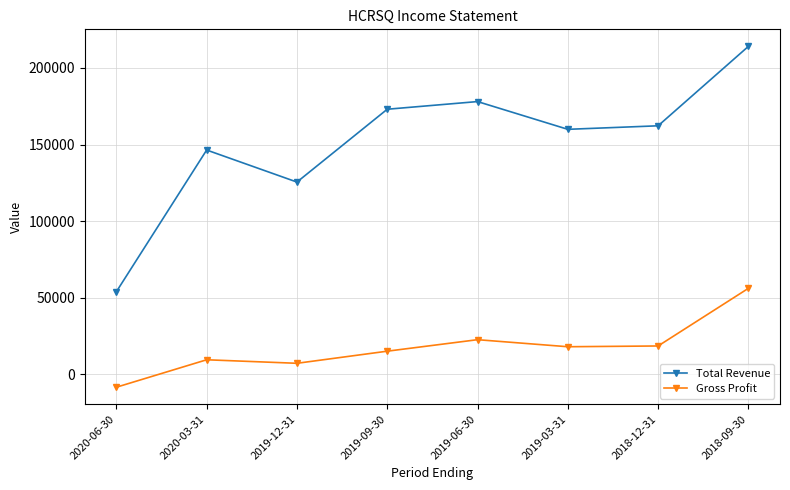

Does the chart have visible grid lines?

Yes